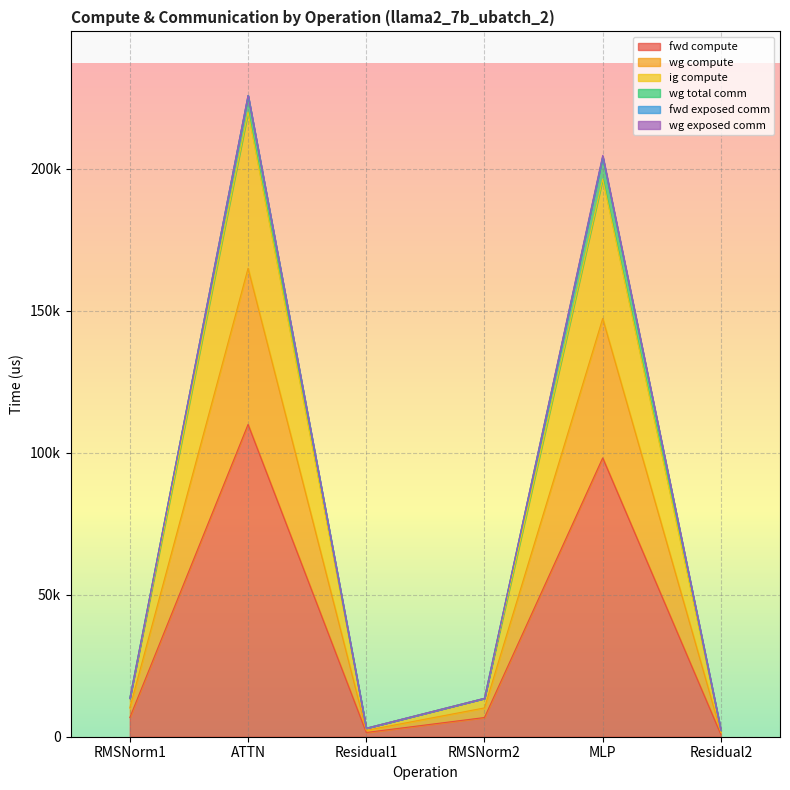

Does the chart display data point markers on the line(s)?

No